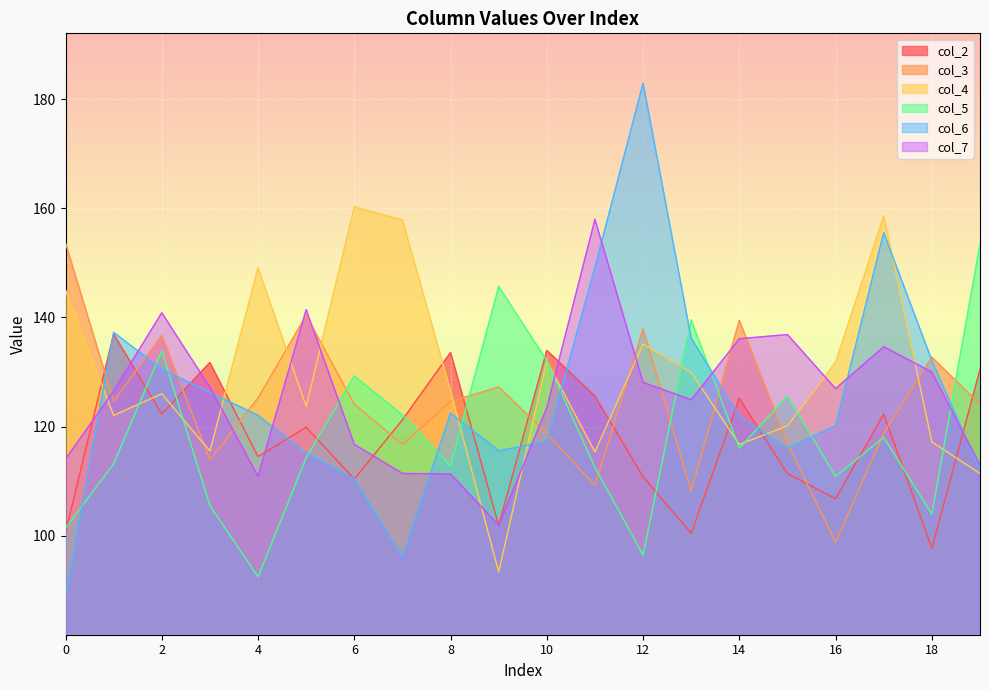

Which has a higher value, 17 or 7?

17